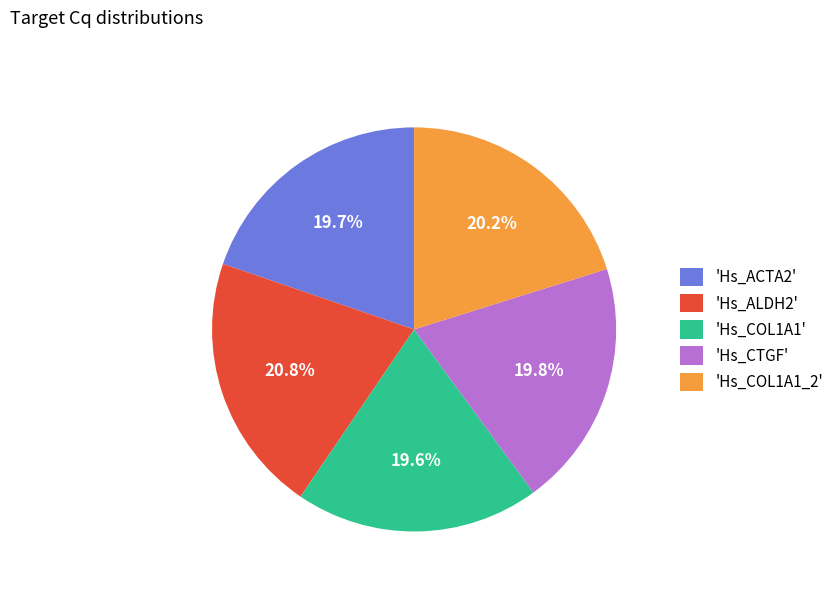

Is there a majority slice in this chart?

No